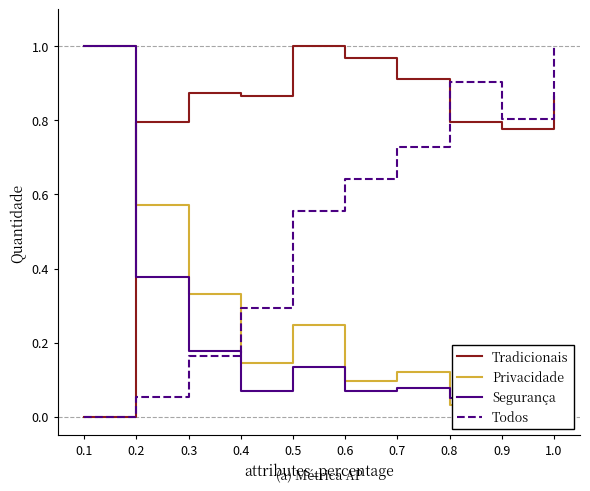

Rank the categories by Tradicionais value from highest to lowest.

0.5, 0.6, 0.7, 0.3, 0.4, 1.0, 0.2, 0.8, 0.9, 0.1